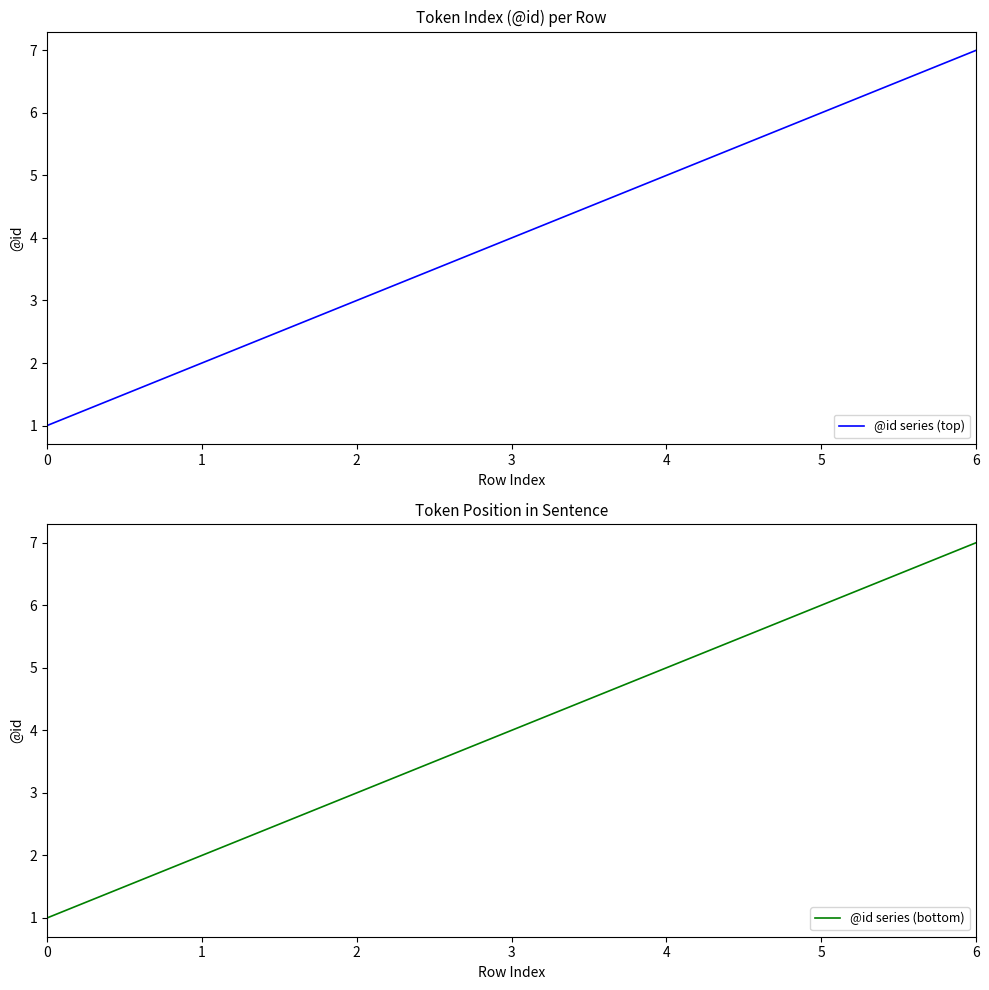

What is the minimum value shown in the chart?

1